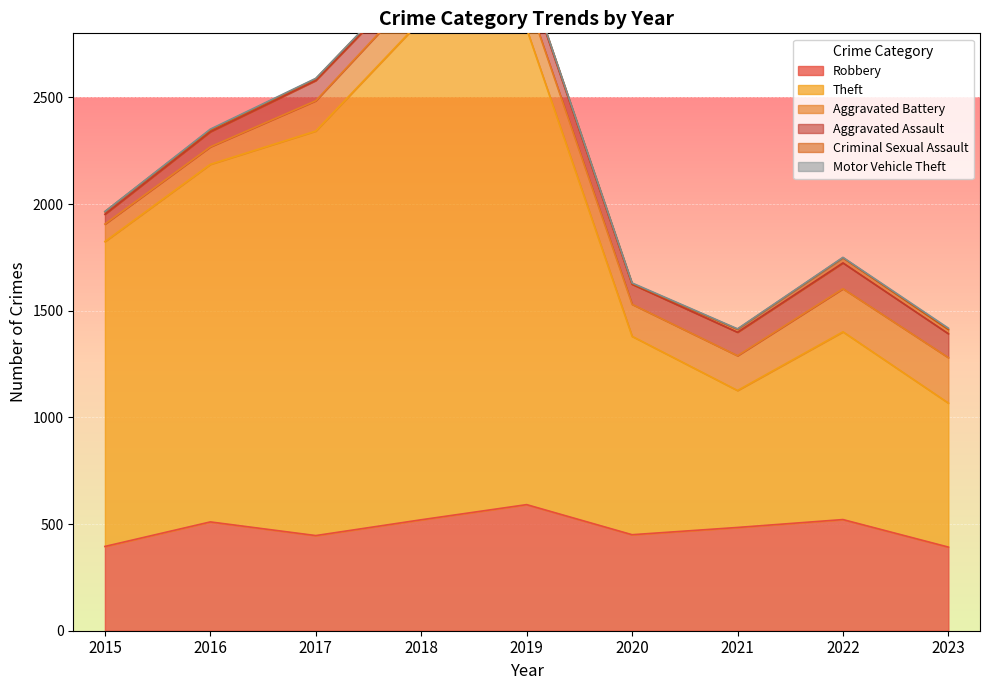

Where is the first local maximum for Aggravated Assault?

2017